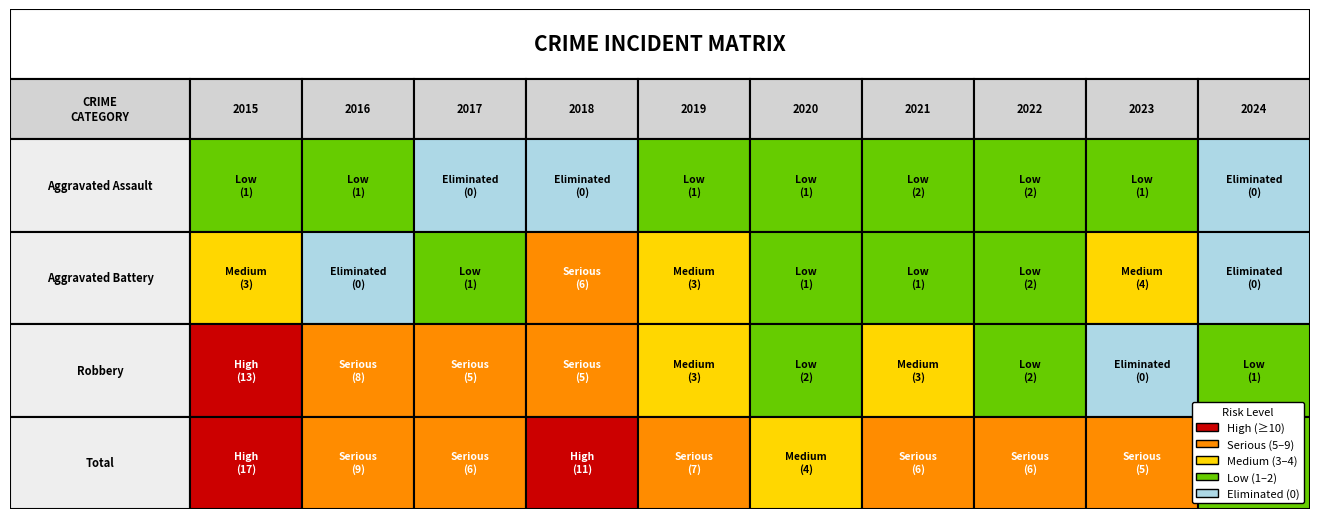

At which label does Aggravated Assault first exceed 1?

2021